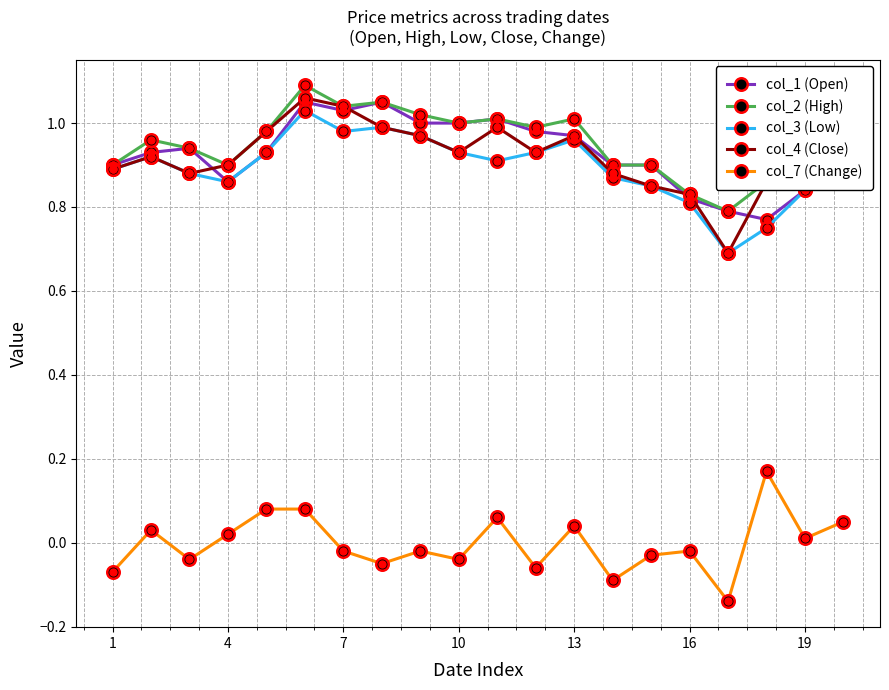

True or false: col_1 (Open) has more than 1 points higher than both neighbors.

True